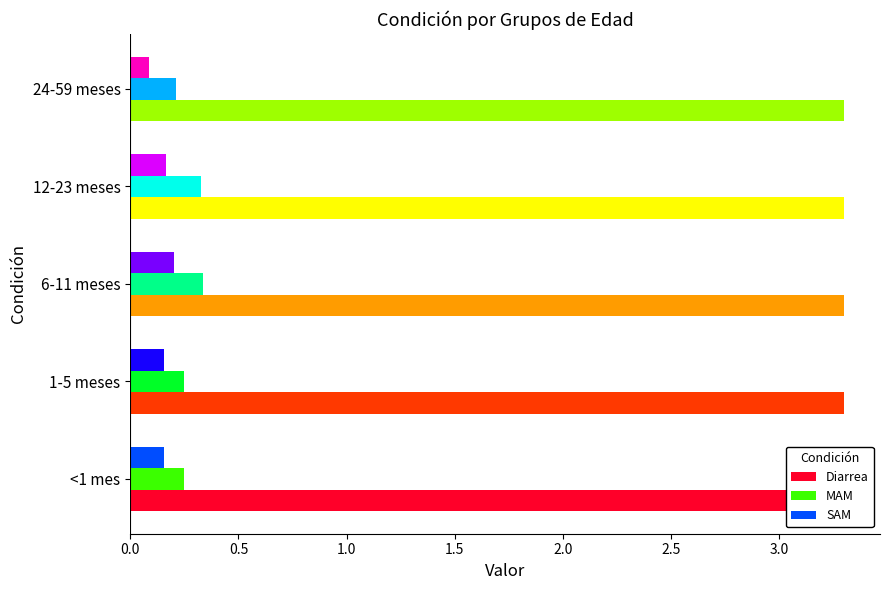

Reading left to right, extract all data points from this chart.

Diarrea: 0.2	0.2	0.2	0.2	0.2
MAM: 0.2	0.2	0.3	0.3	0.2
SAM: 0.2	0.2	0.2	0.2	0.1